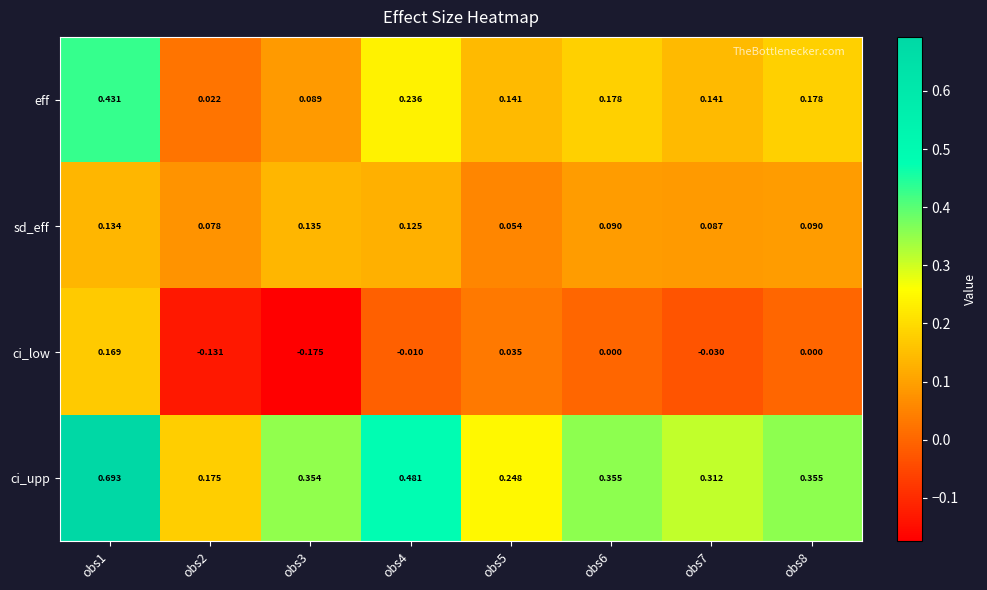

Which series changed the most between obs3 and obs6?

ci_low